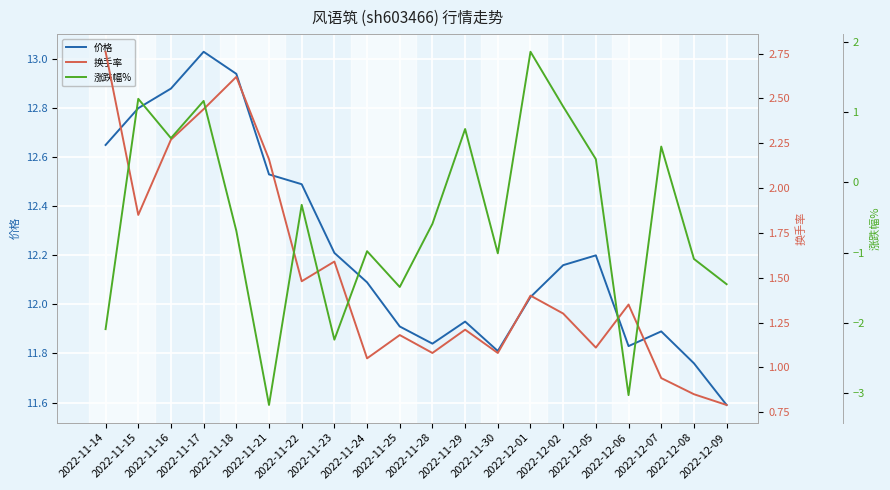

Where does the 价格 series first go above 12?

2022-11-14